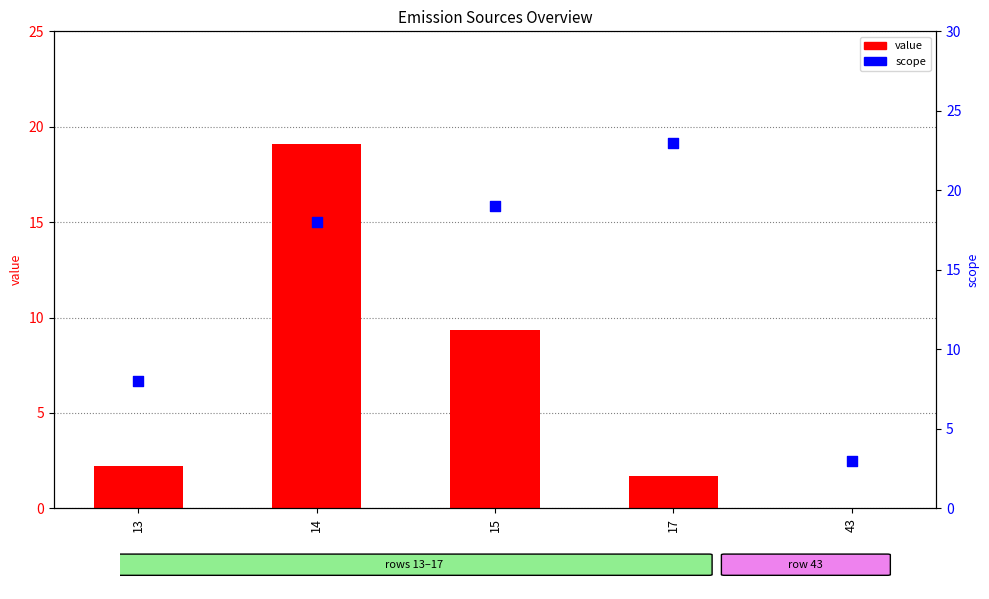

Which series reaches the minimum Y coordinate?

value